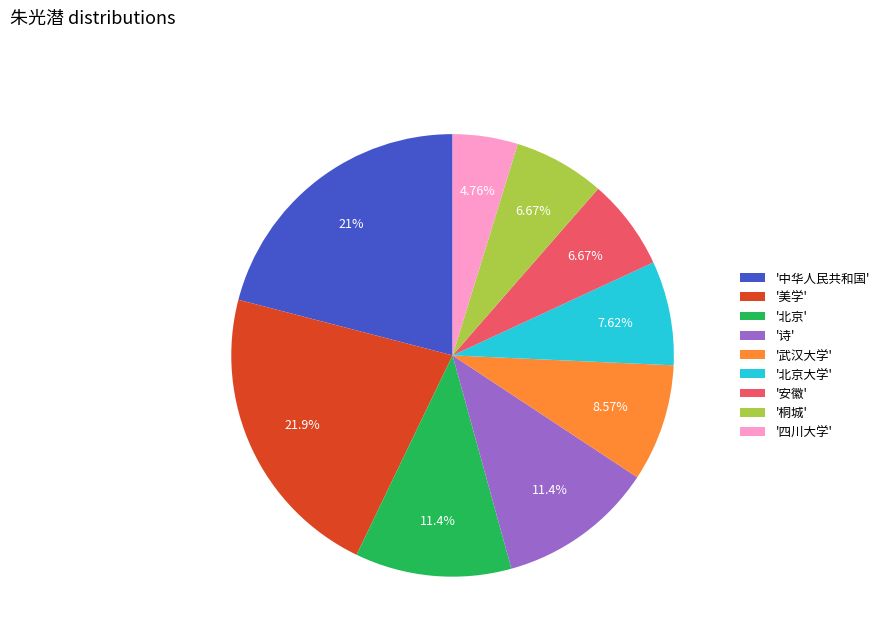

Between '安徽' and '北京大学', which is larger?

'北京大学'